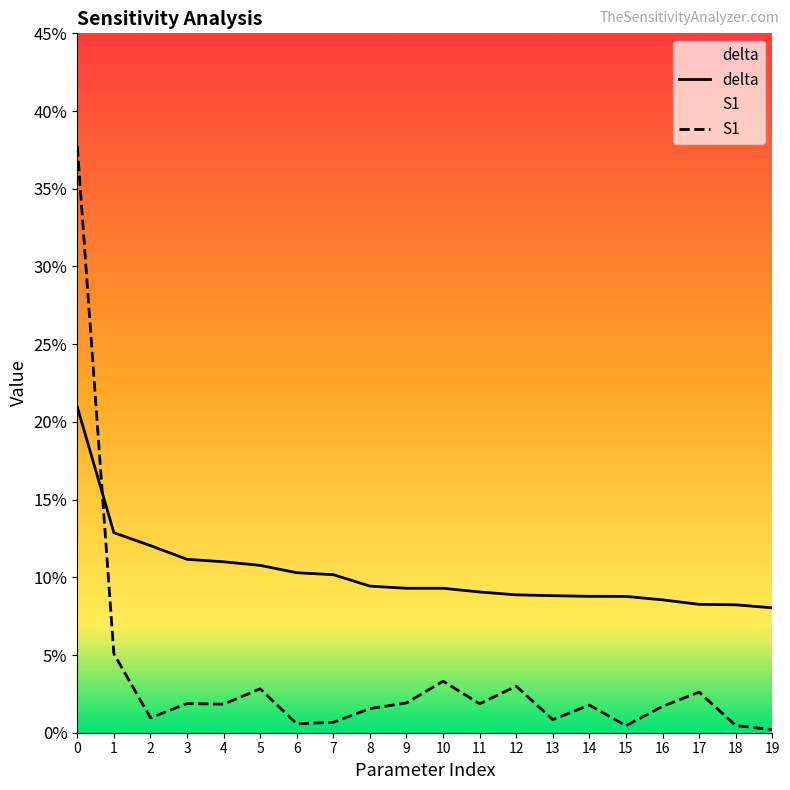

Where do delta and S1 first cross each other?

0 and 1